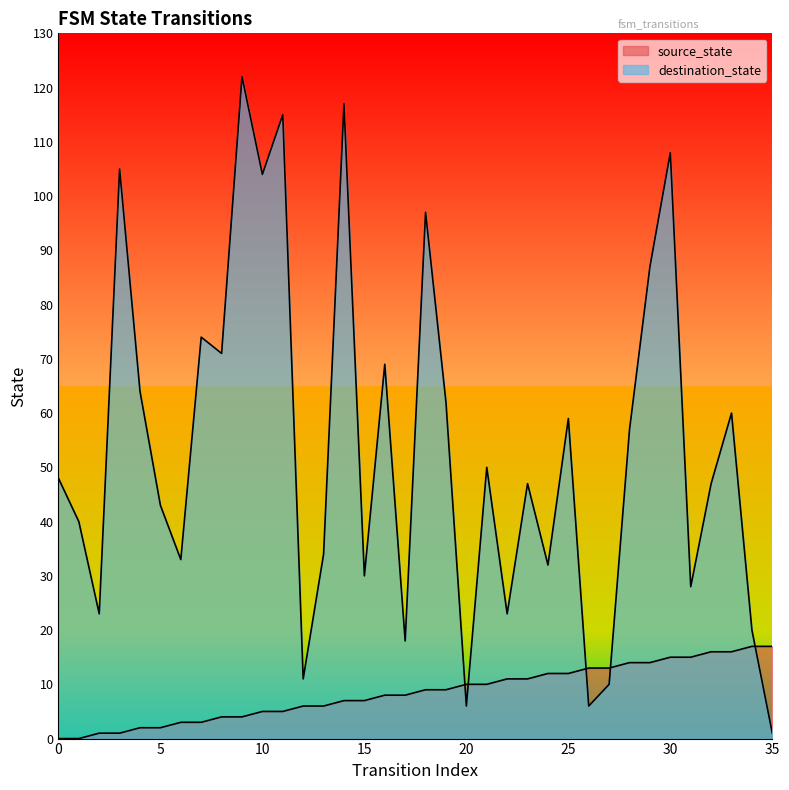

At which category is the sum across all series the highest?

9